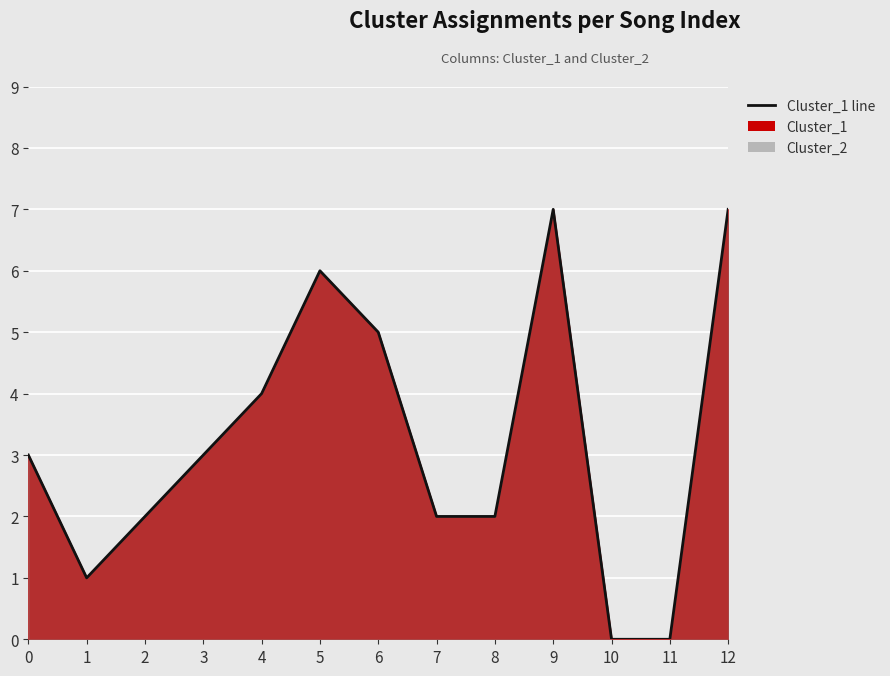

How many points are lower than both their immediate neighbors (excluding endpoints)?

1